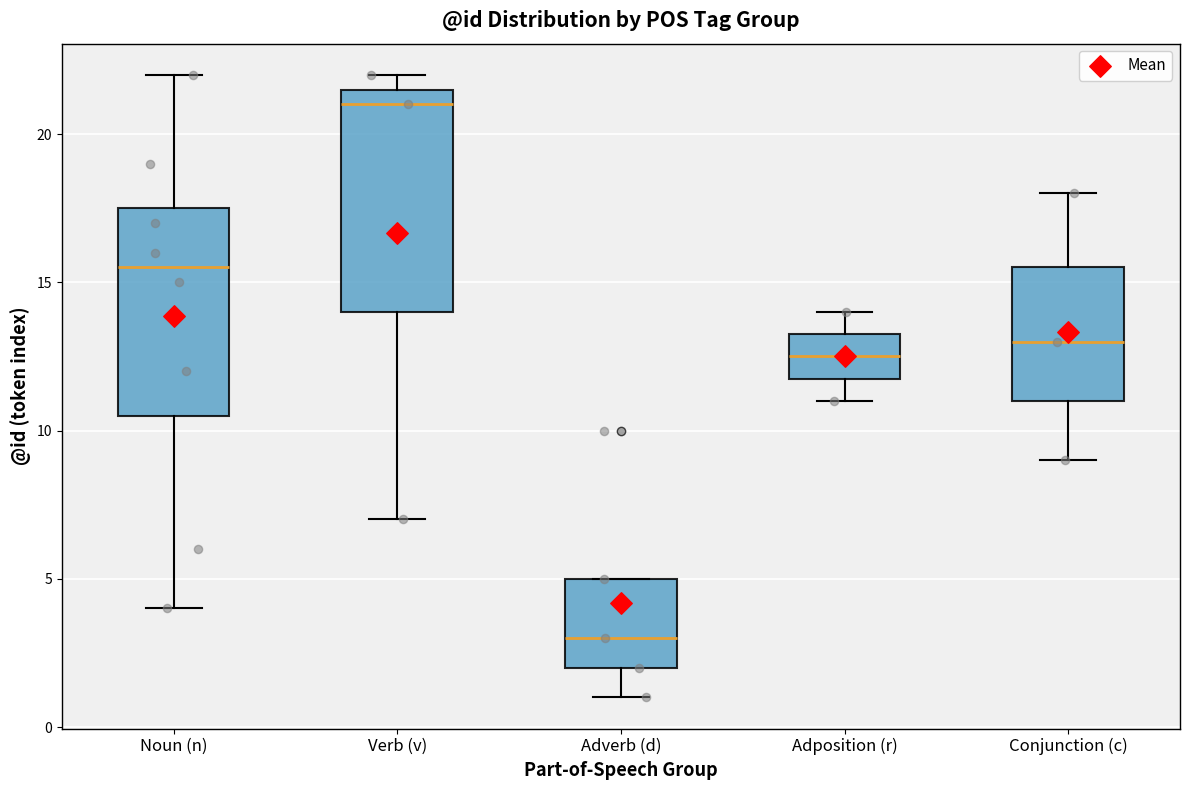

Reading left to right, read every box against the y-axis: the position of its median line, the range the box covers, and the ends of its whiskers. The values are not printed on the chart, so give them approximately, as read against the axis.

Noun (n): median 15.5, box 10.5 to 17.5, whiskers 4.0 to 22.0
Verb (v): median 21.0, box 14.0 to 21.5, whiskers 7.0 to 22.0
Adverb (d): median 3.0, box 2.0 to 5.0, whiskers 1.0 to 5.0
Adposition (r): median 12.5, box 12.0 to 13.5, whiskers 11.0 to 14.0
Conjunction (c): median 13.0, box 11.0 to 15.5, whiskers 9.0 to 18.0